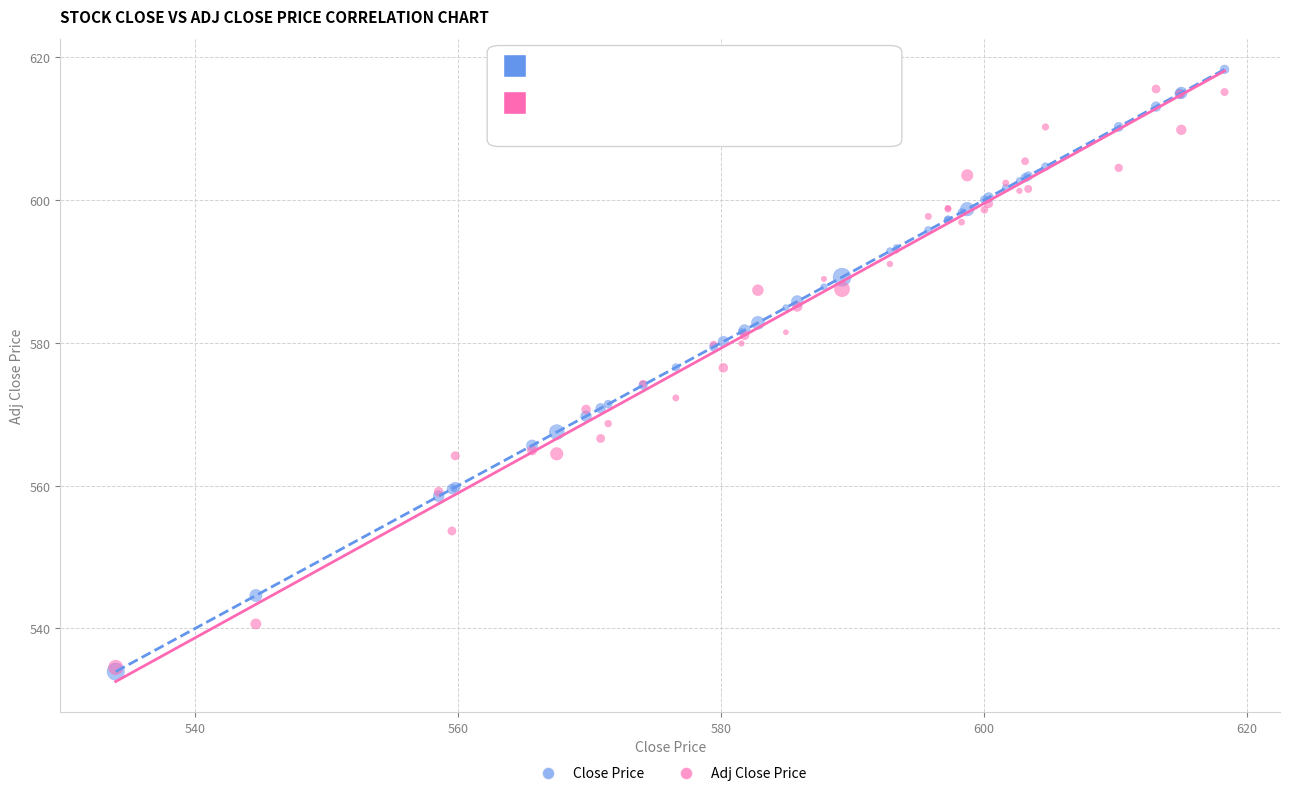

Which series contains the highest Y value?

Close Price